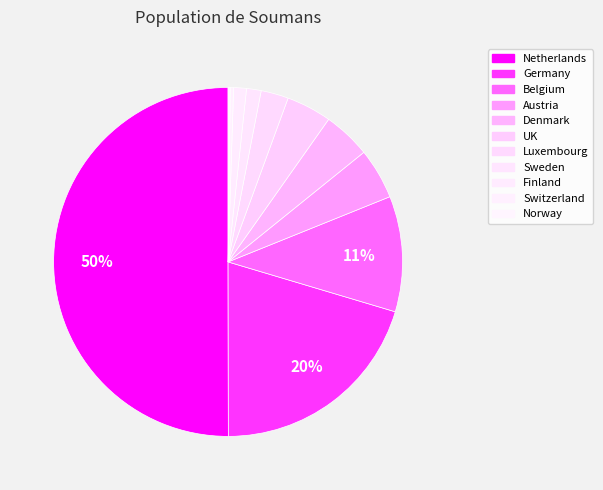

Combined, what portion of the pie is Germany and Switzerland?

20.7%